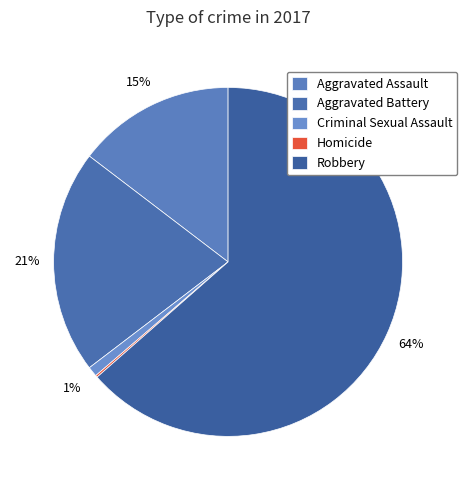

How many slices are in this pie chart?

5